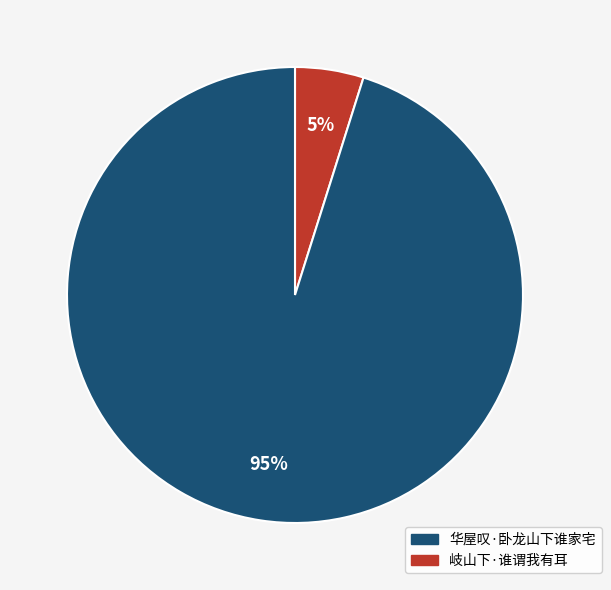

To the nearest percent, what is the difference between the largest and smallest slice percentages?

90%